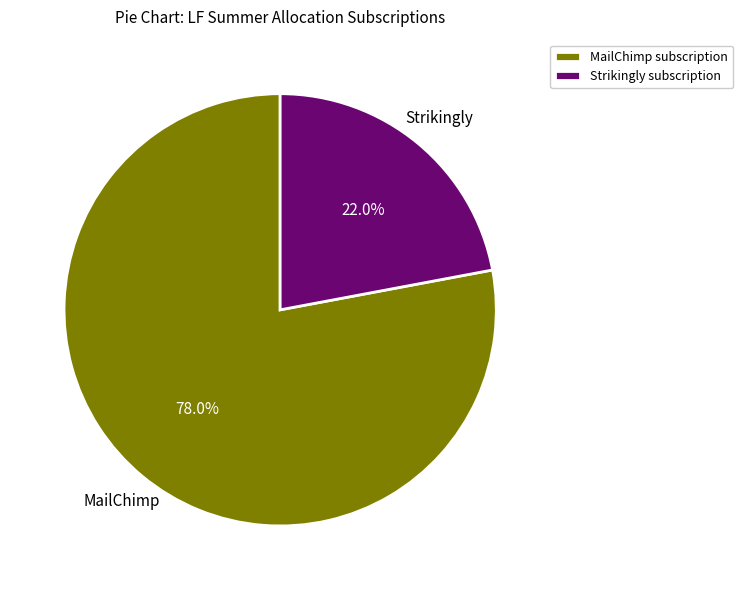

Which has a higher value, MailChimp subscription or Strikingly subscription?

MailChimp subscription